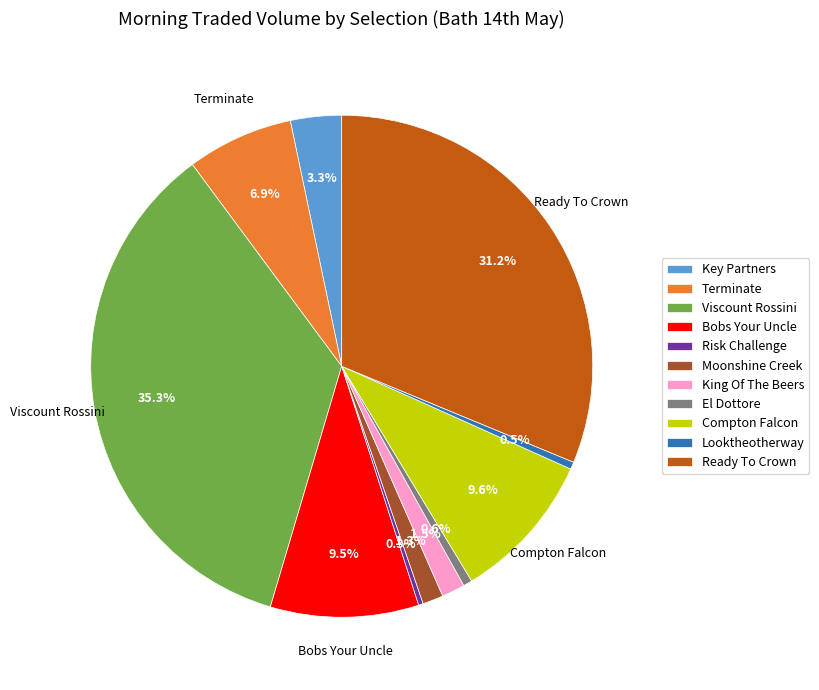

True or false: Compton Falcon accounts for 1% of the total.

False